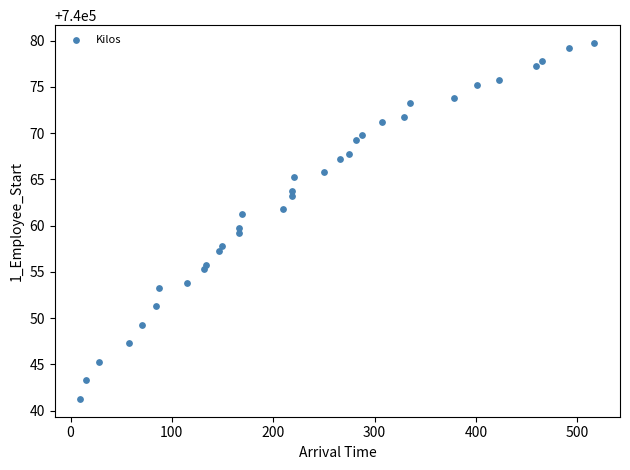

What is the range of X values (max minus min)?

507.1